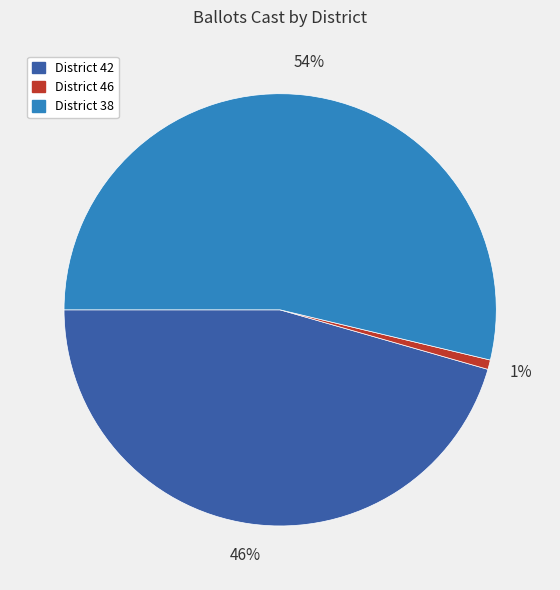

To the nearest percent, what portion does District 42 represent?

46%